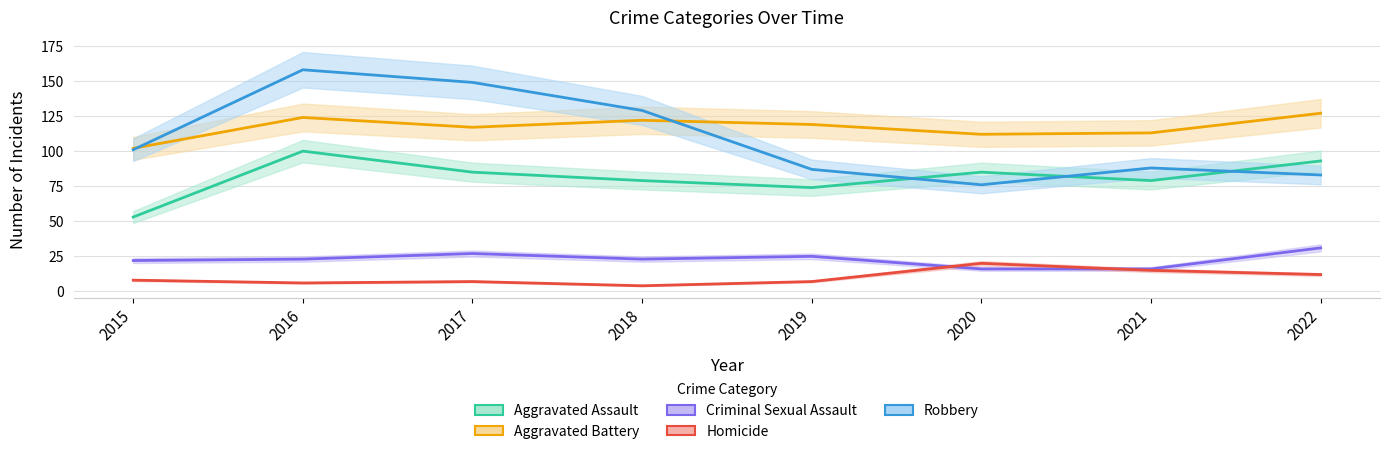

True or false: Aggravated Assault and Homicide cross at least once.

False